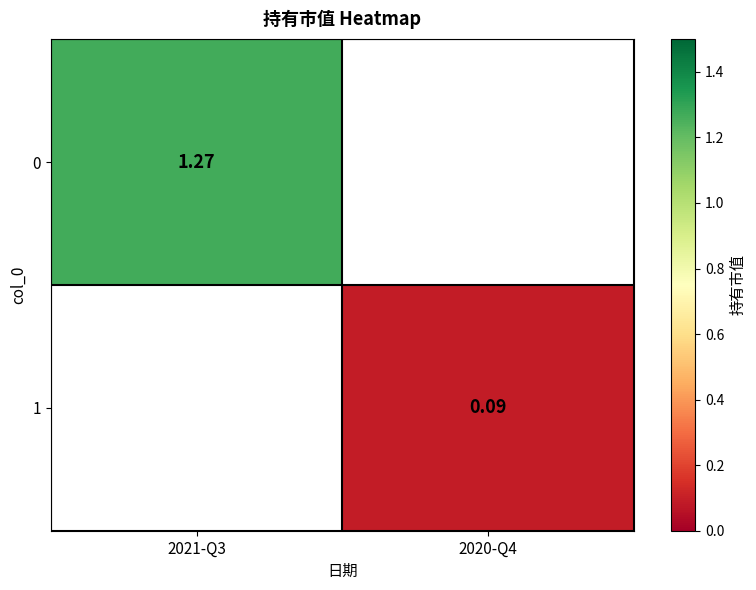

Count the number of data series in this chart.

2